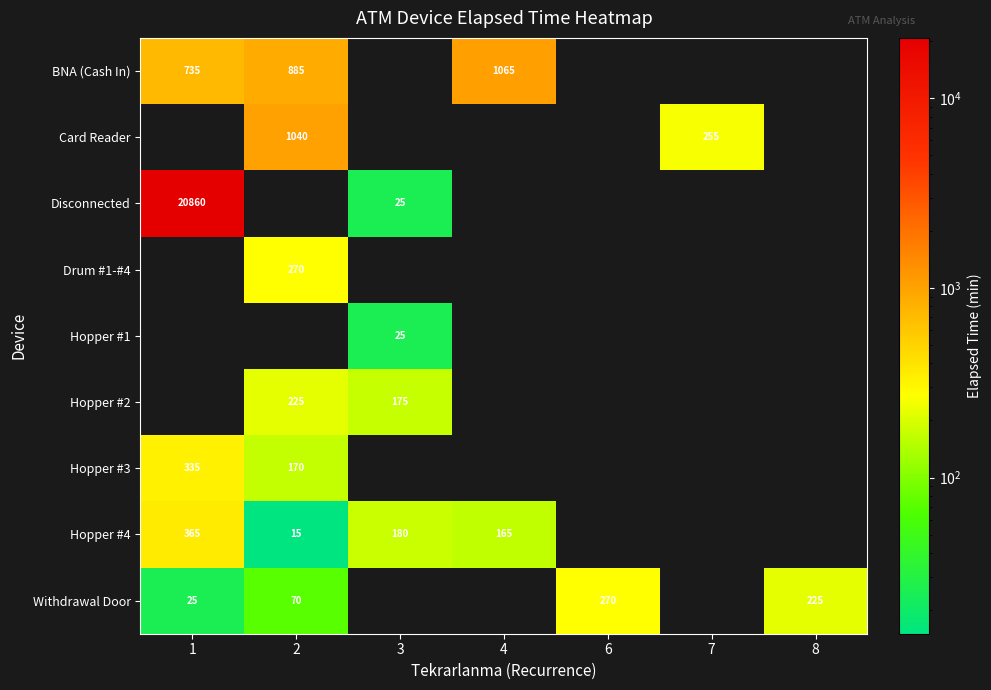

Is it true that Drum #1-#4 equals 368 at 2?

False